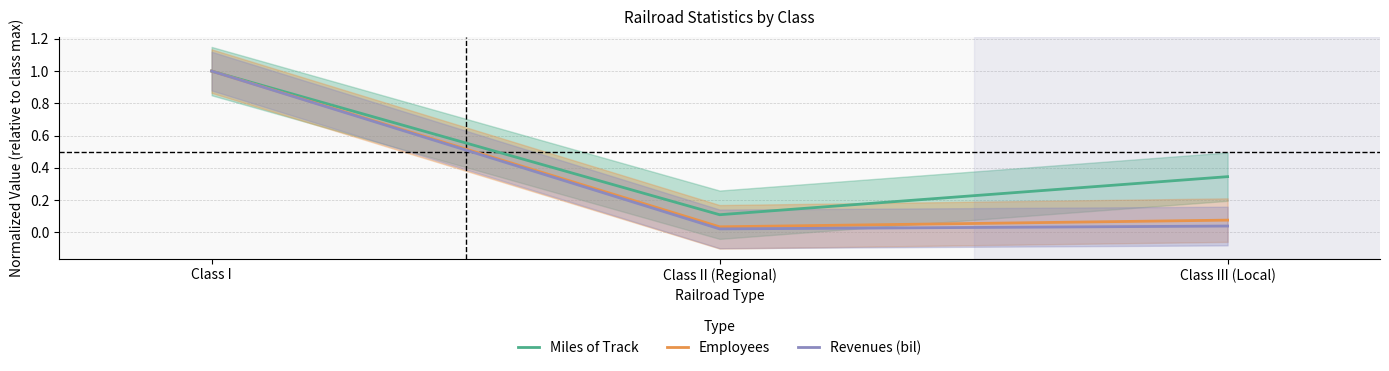

What is the sum of all Miles of Track values?

1.5